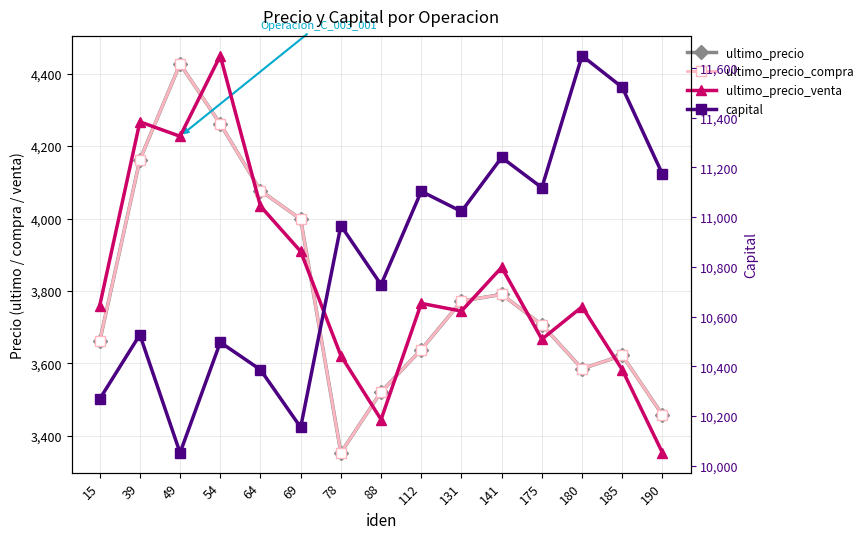

In ultimo_precio_compra, how many points are higher than both neighbors (excluding endpoints)?

3